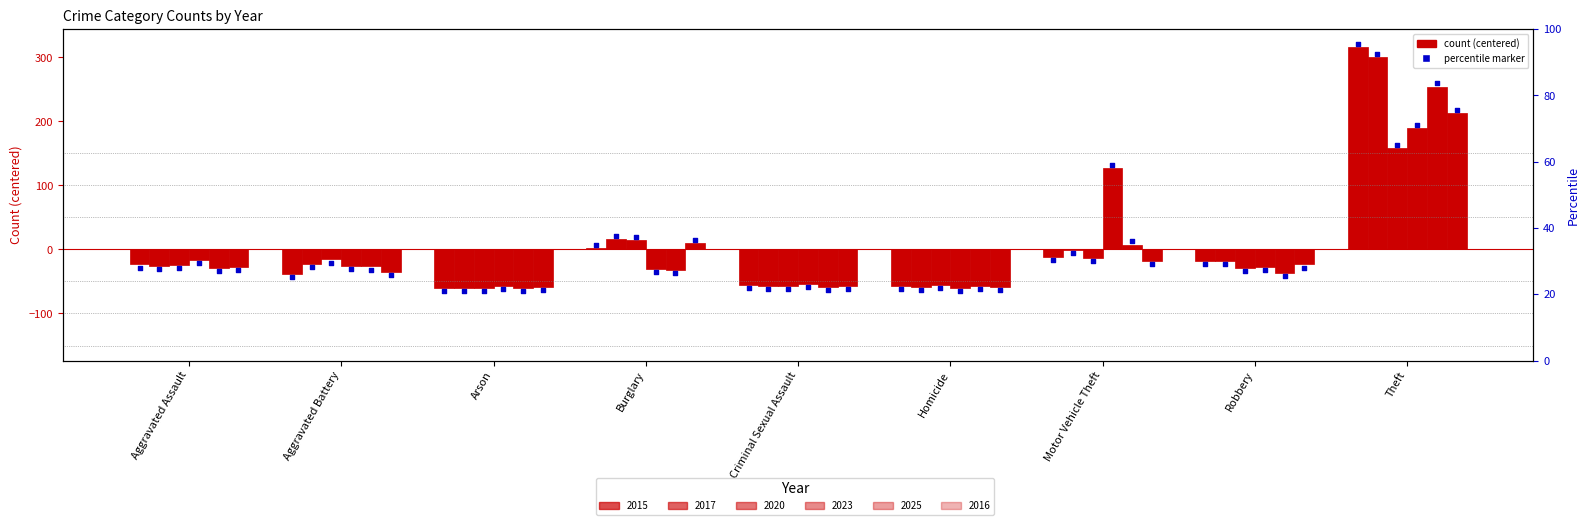

Which series reaches the maximum Y coordinate?

2015